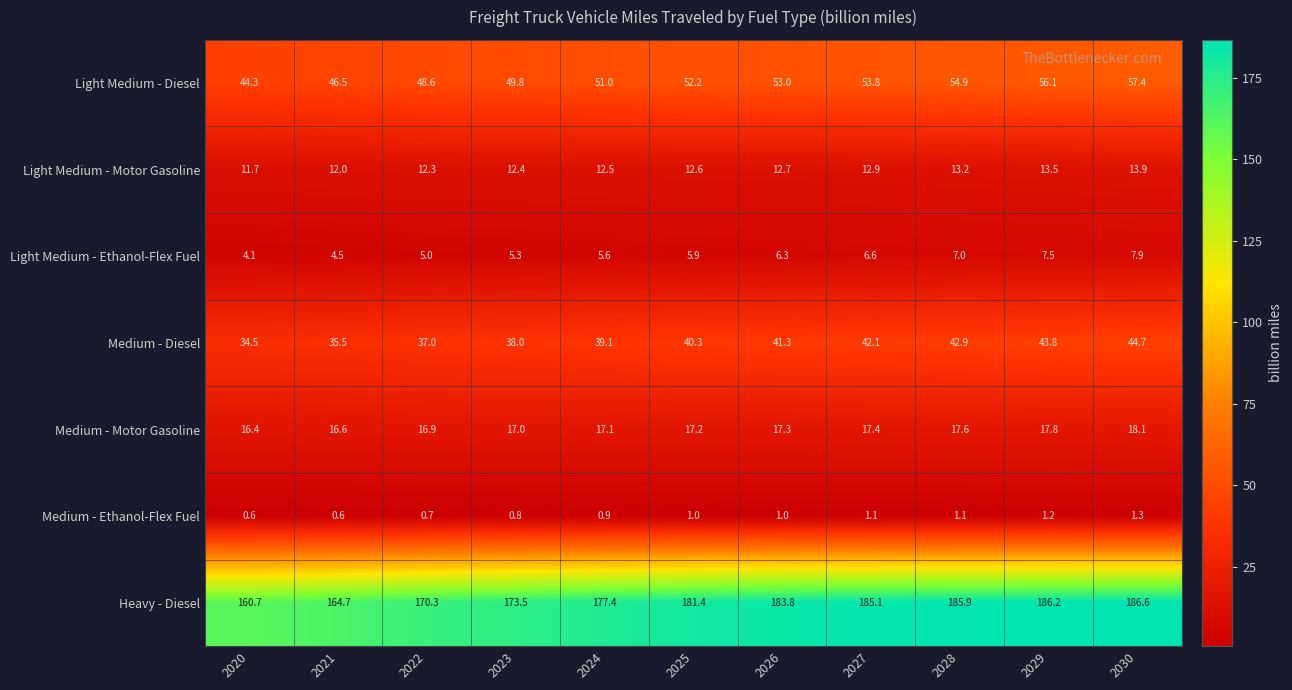

At which category is the sum across all series the highest?

2030